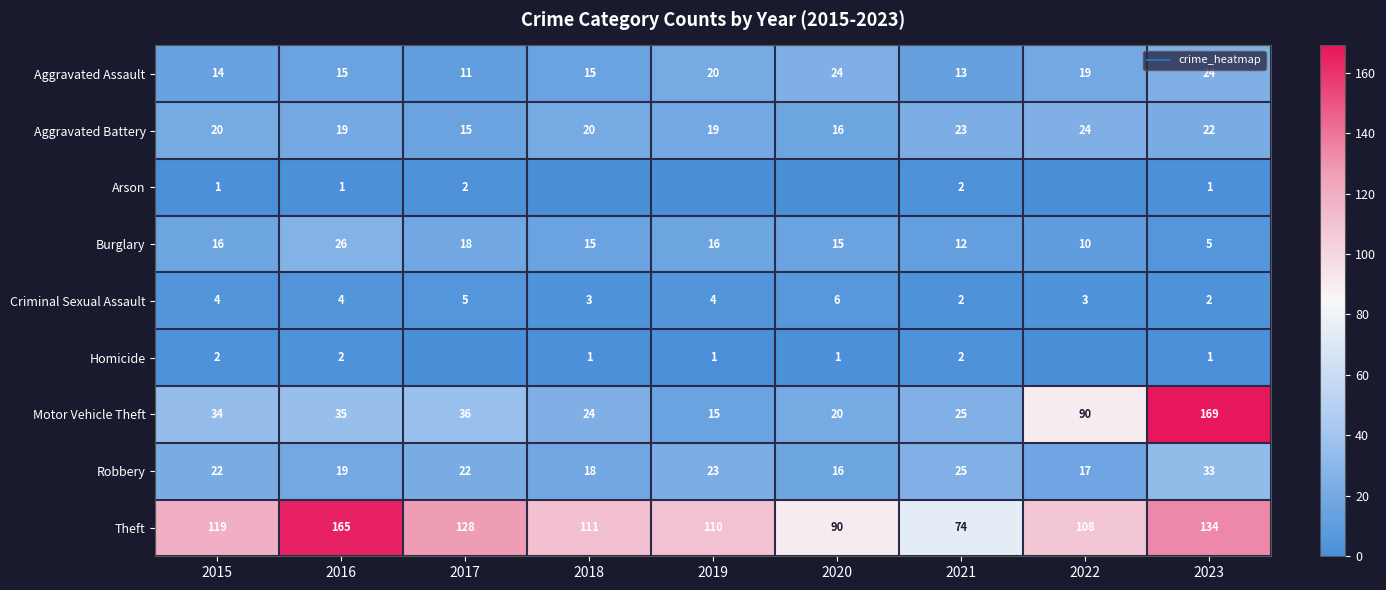

What is the sum of the Robbery values at 2019 and 2020?

39